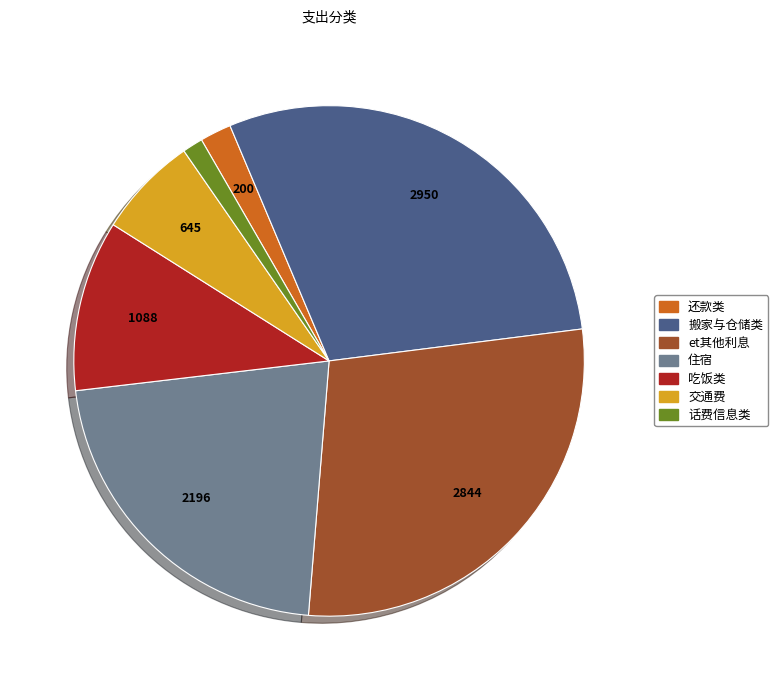

True or false: 还款类 accounts for 2% of the total.

True